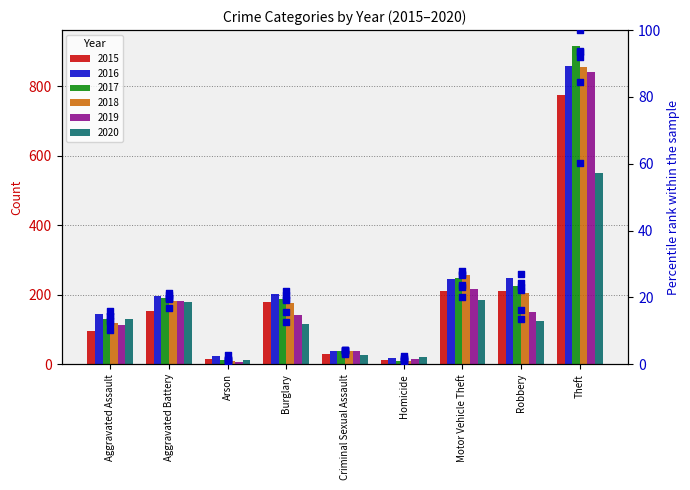

Which has a higher value, Robbery or Criminal Sexual Assault?

Robbery